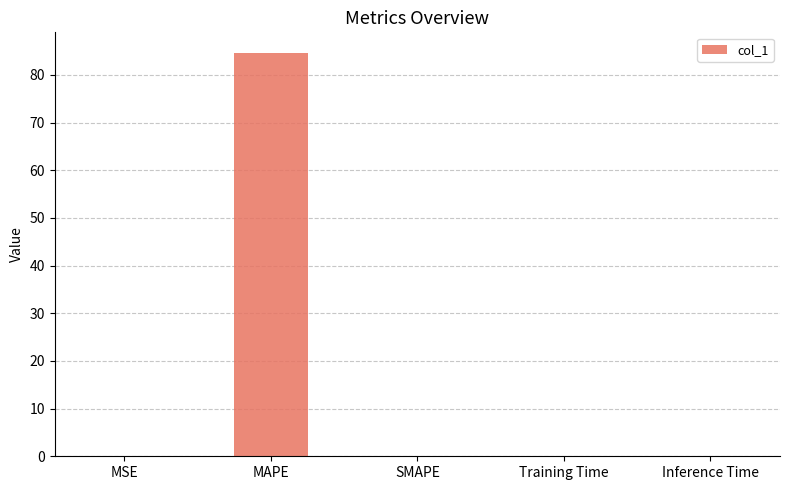

What is the sum of all values?

84.8